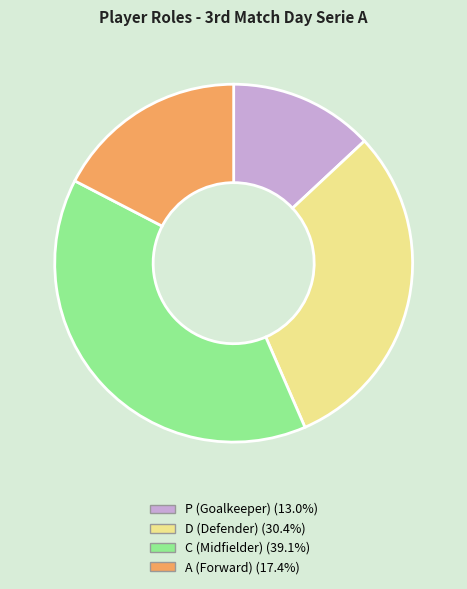

Which category has the biggest portion of the pie?

C